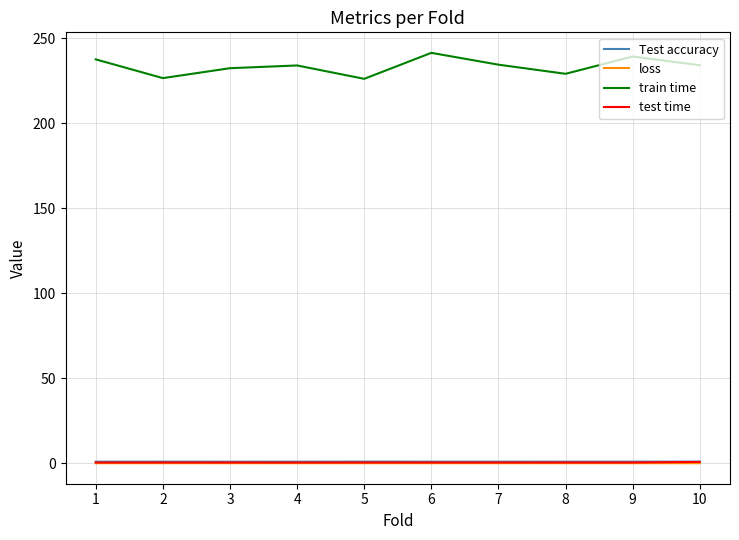

True or false: loss and train time cross at least once.

False